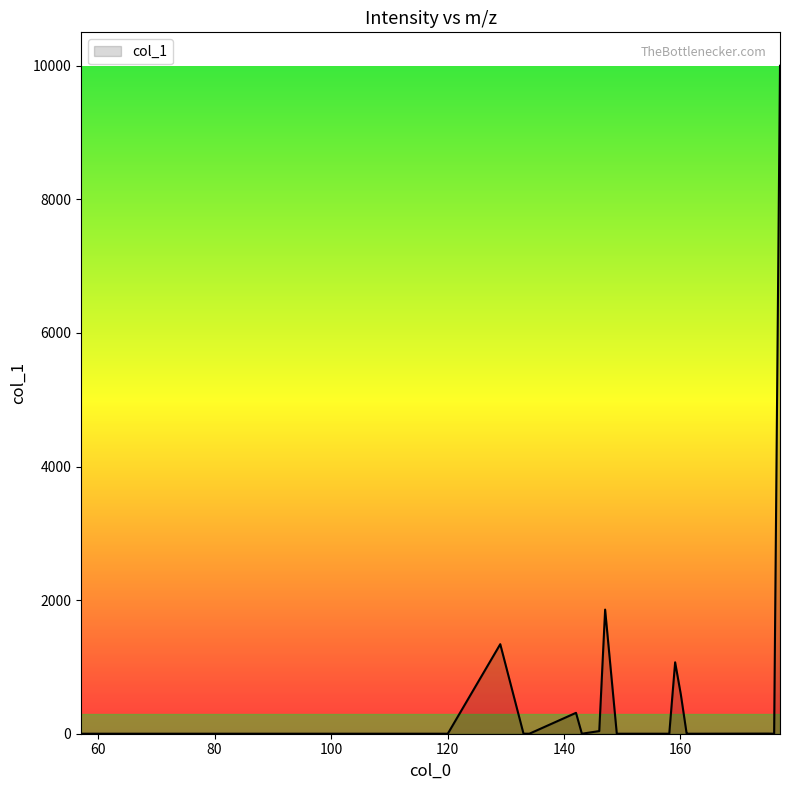

What is the maximum value shown in the chart?

10000.0